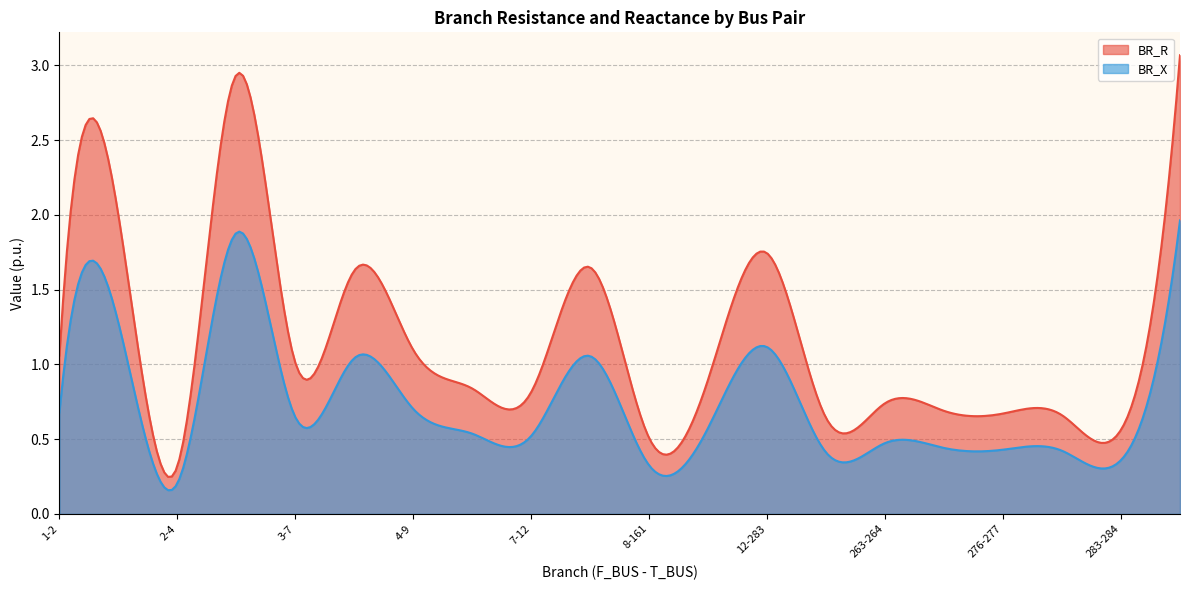

What is the approximate value of BR_R at 3-7?

1.0